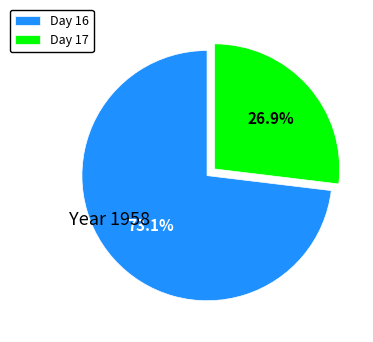

What is the ratio of the value at Day 16 to the value at Day 17?

2.7